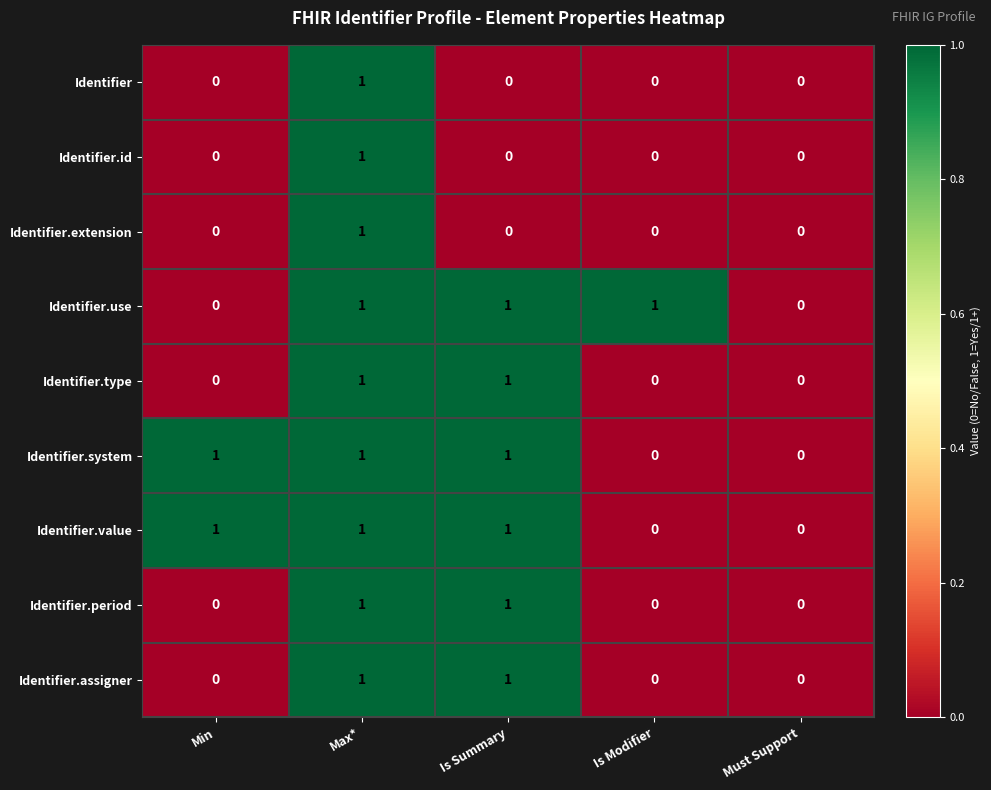

Count the Identifier values in the range 0 to 1.

5